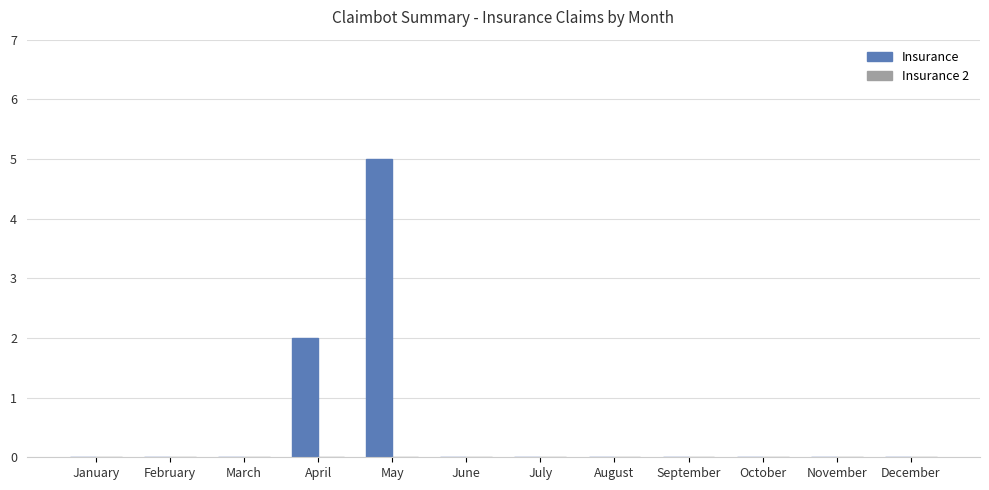

Reading right to left, transcribe all the data shown in this chart.

December=0	November=0	October=0	September=0	August=0	July=0	June=0	May=5	April=2	March=0	February=0	January=0